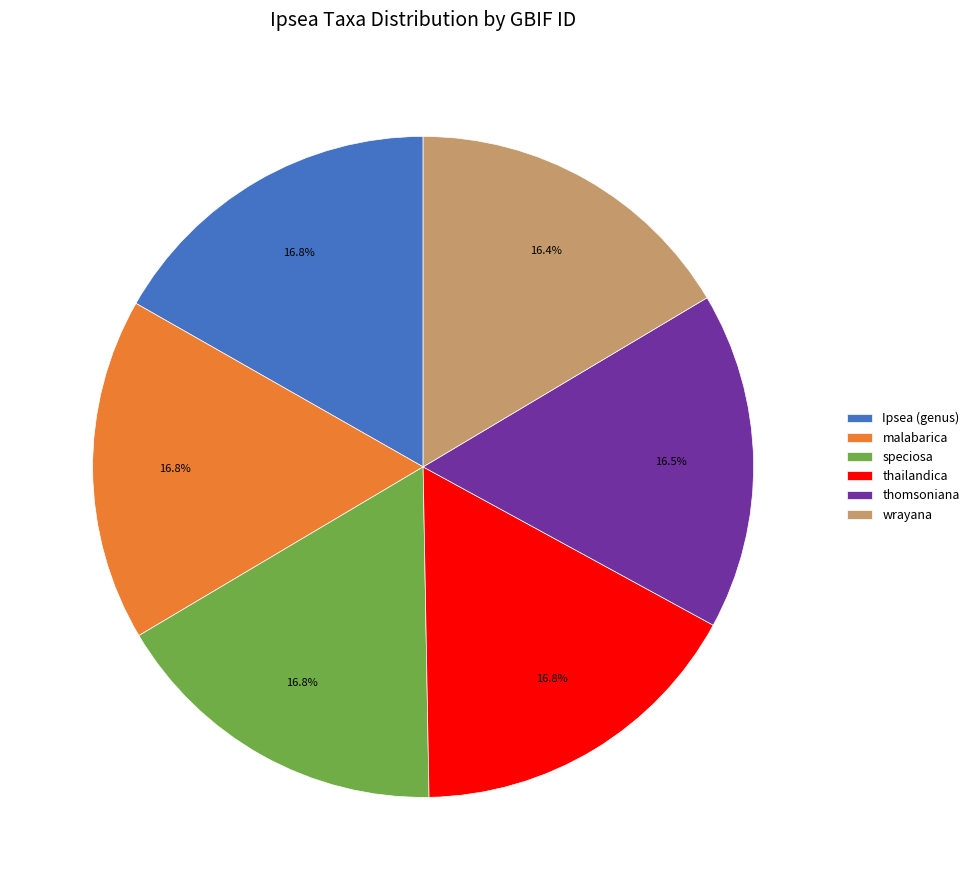

How many slices are in this pie chart?

6